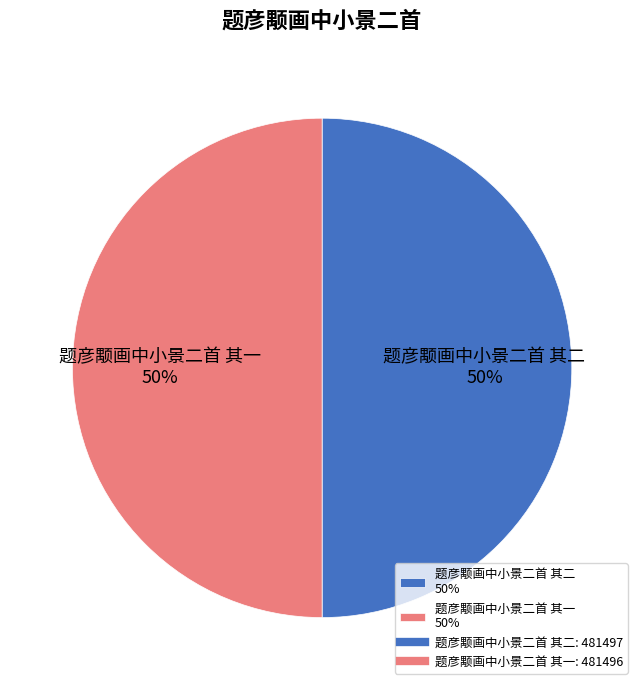

To the nearest percent, what portion does 题彦颙画中小景二首 其二 50% represent?

50%